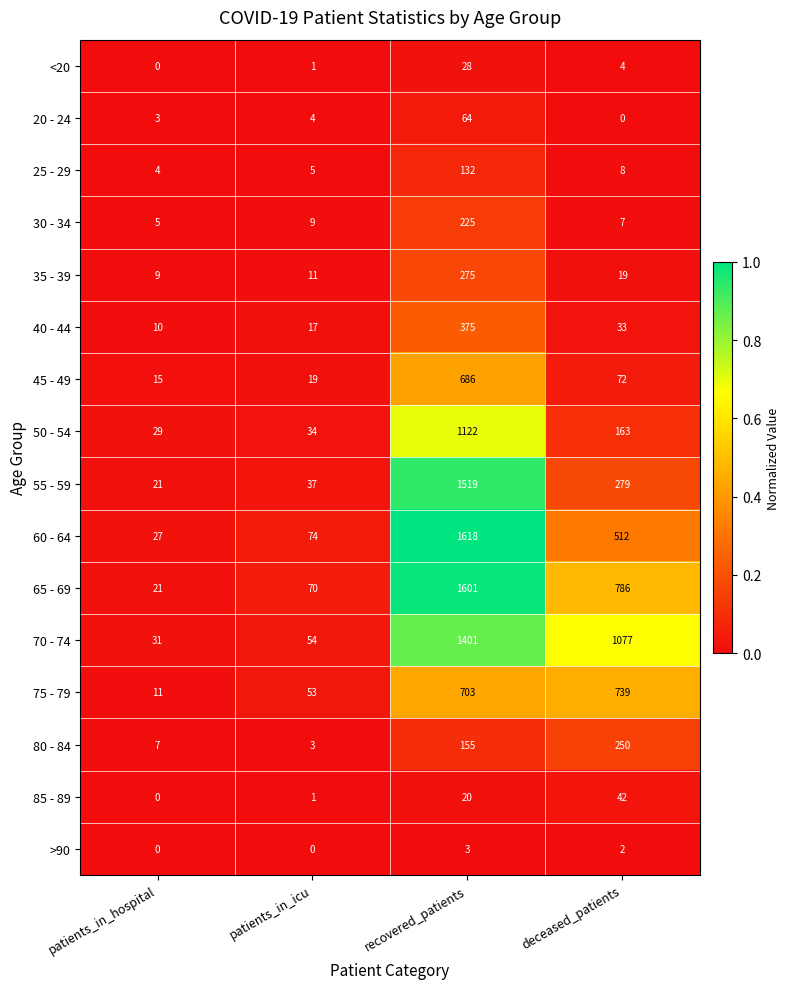

Which series has the largest total across all categories?

70 - 74